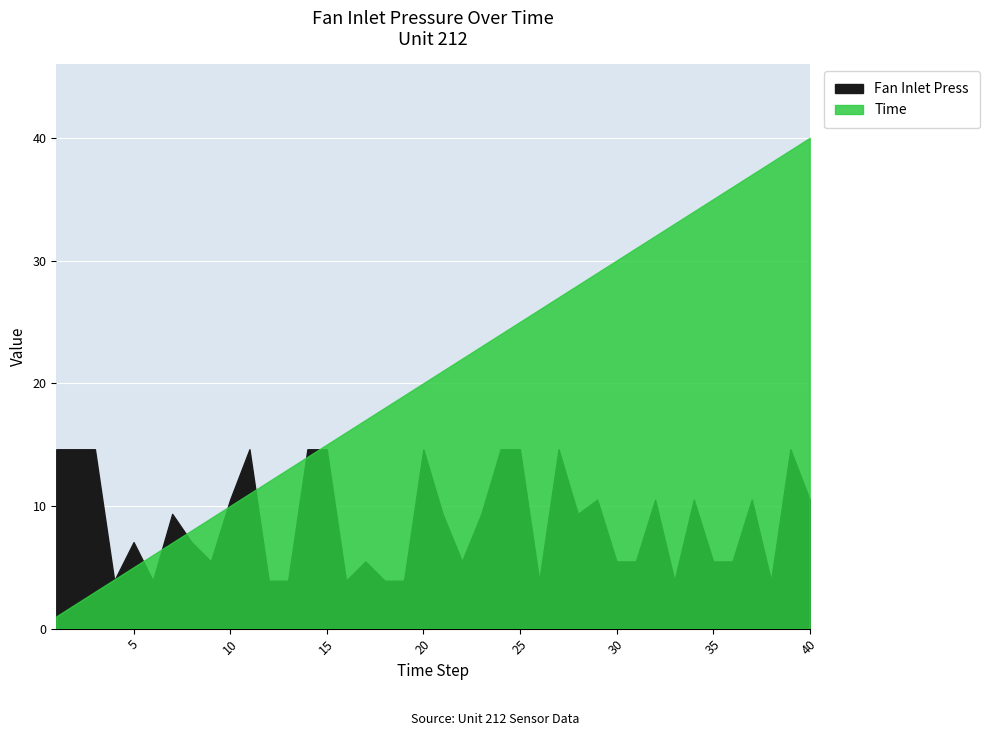

What is the spread (max minus min) of values at 35?

29.5